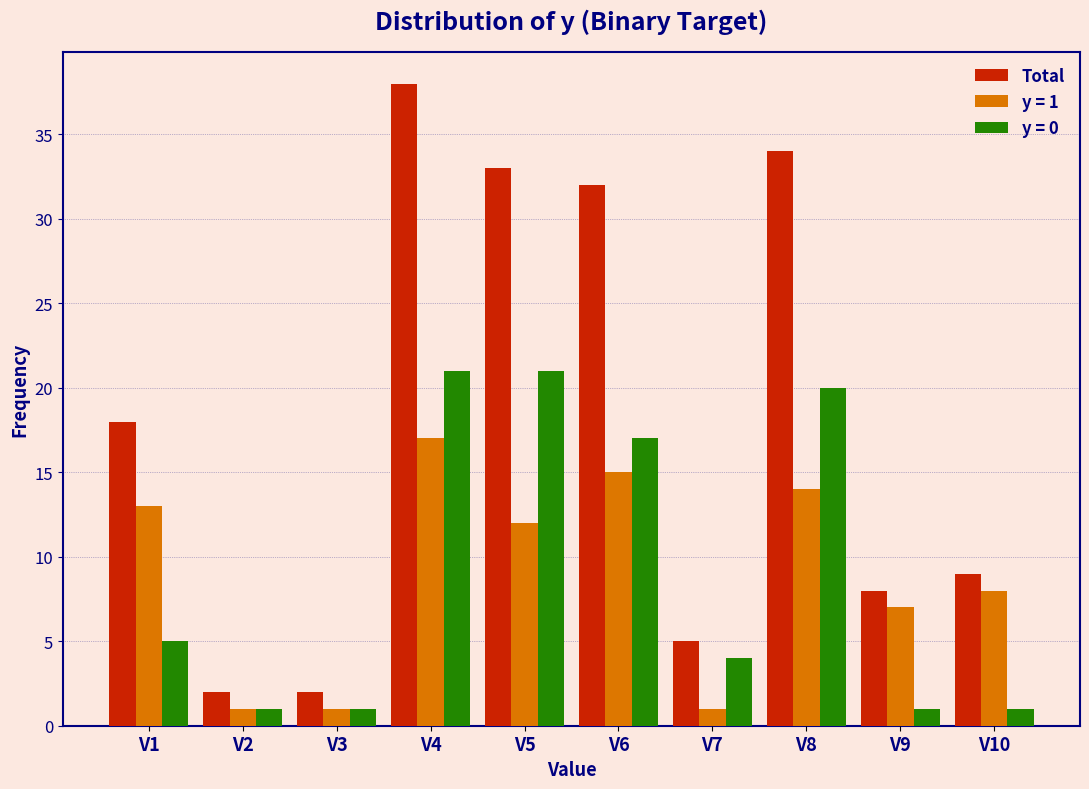

Reading left to right, transcribe all the data shown in this chart.

Total: V1=18	V2=2	V3=2	V4=38	V5=33	V6=32	V7=5	V8=34	V9=8	V10=9
y = 1: V1=13	V2=1	V3=1	V4=17	V5=12	V6=15	V7=1	V8=14	V9=7	V10=8
y = 0: V1=5	V2=1	V3=1	V4=21	V5=21	V6=17	V7=4	V8=20	V9=1	V10=1